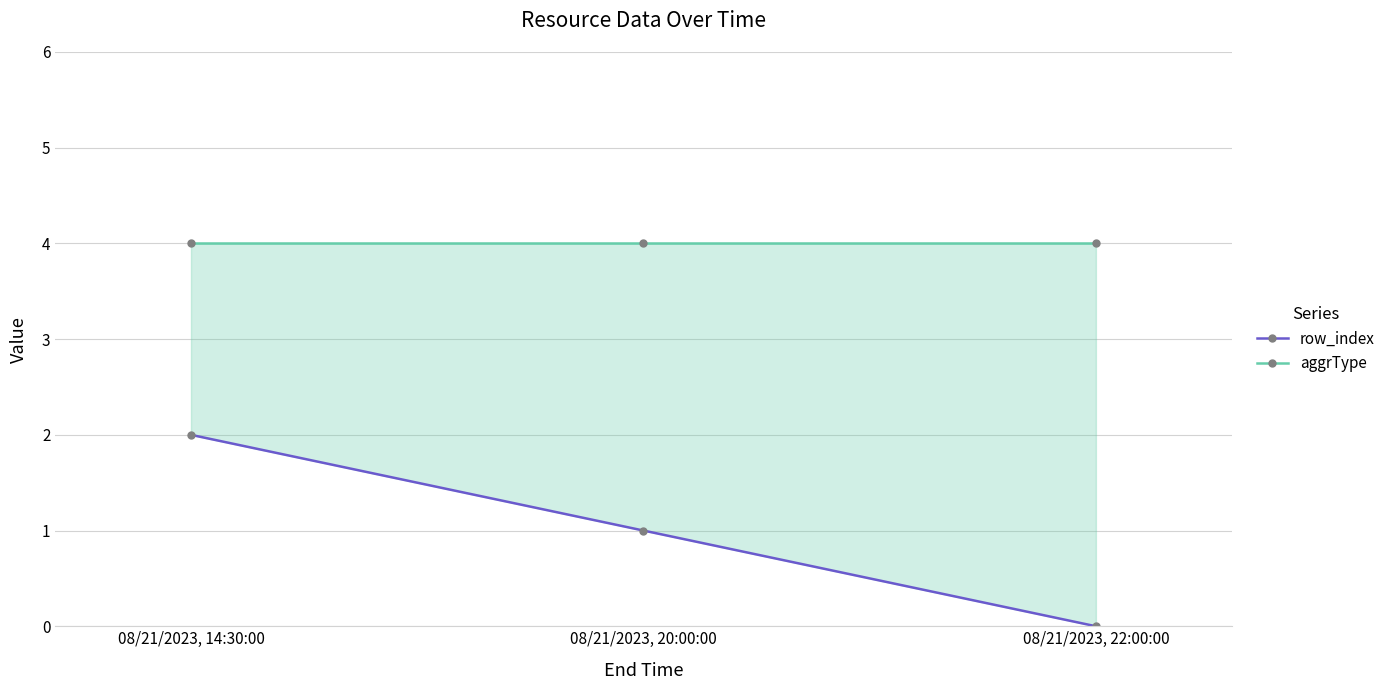

Rank the series by their average value, from highest to lowest.

aggrType, row_index